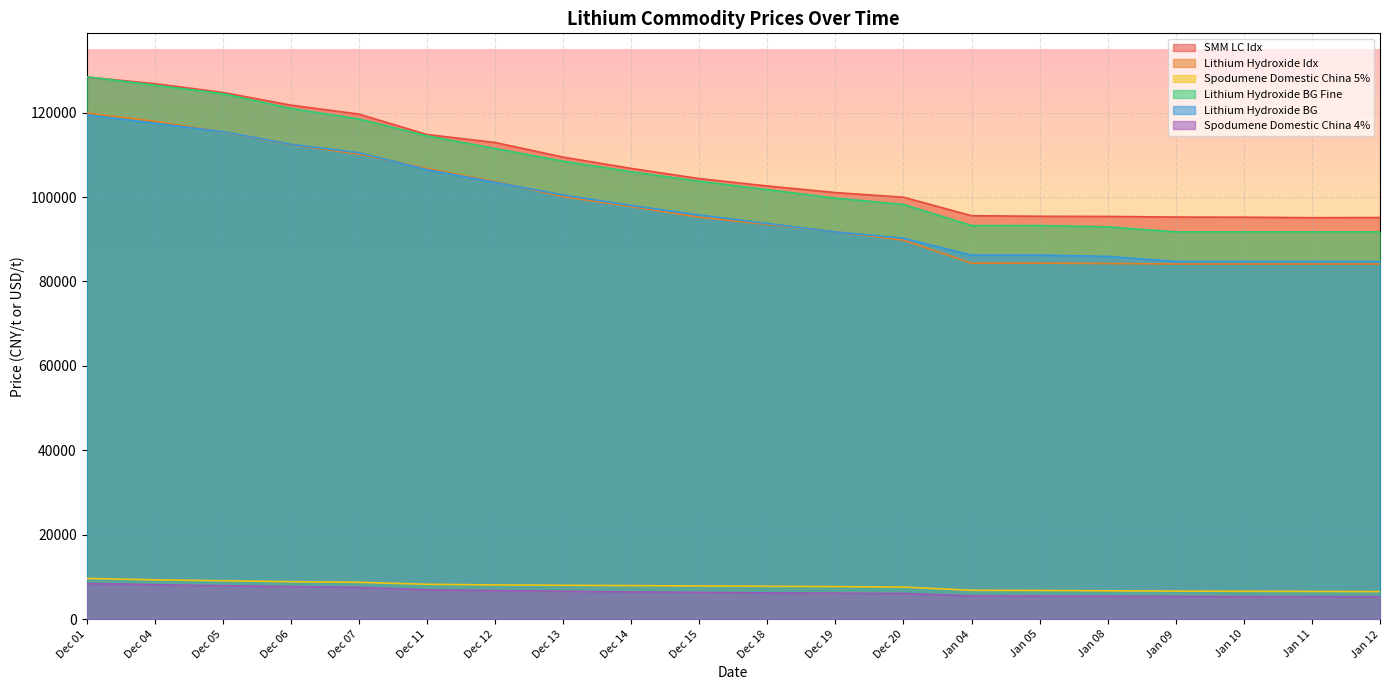

Count the number of data series in this chart.

6